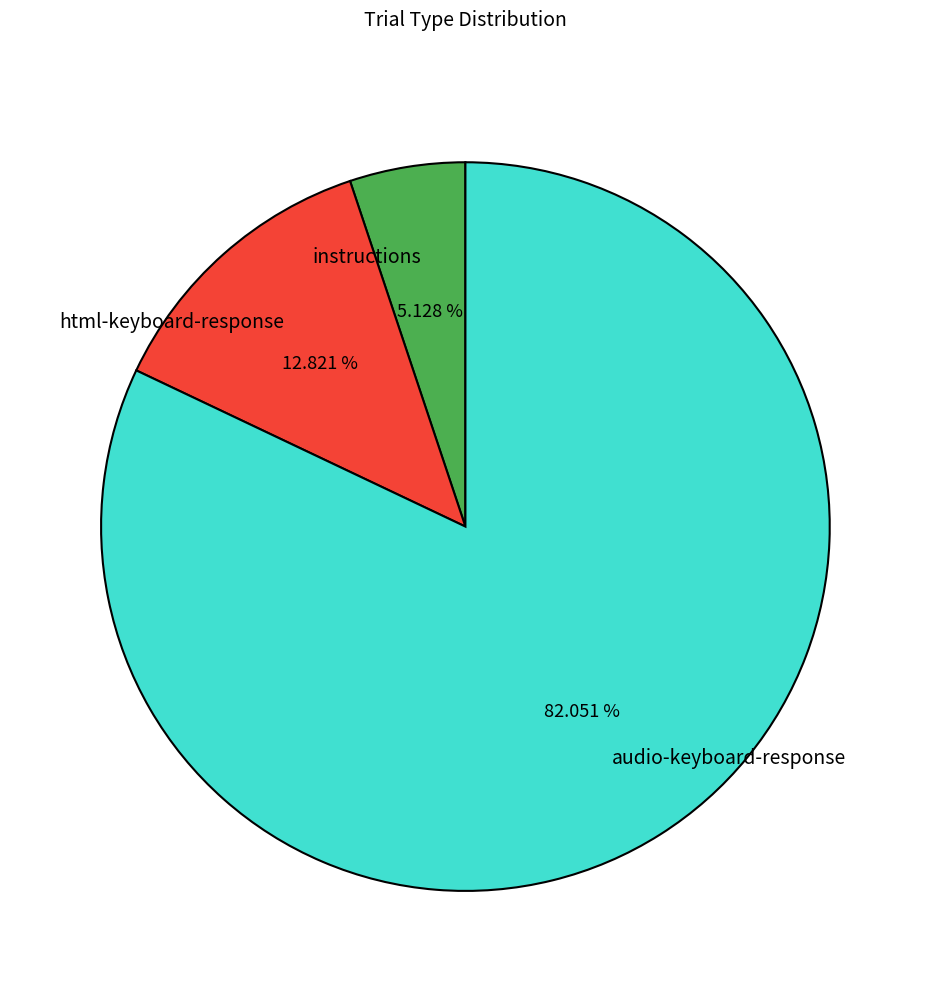

To the nearest percent, what is the average slice percentage?

33%